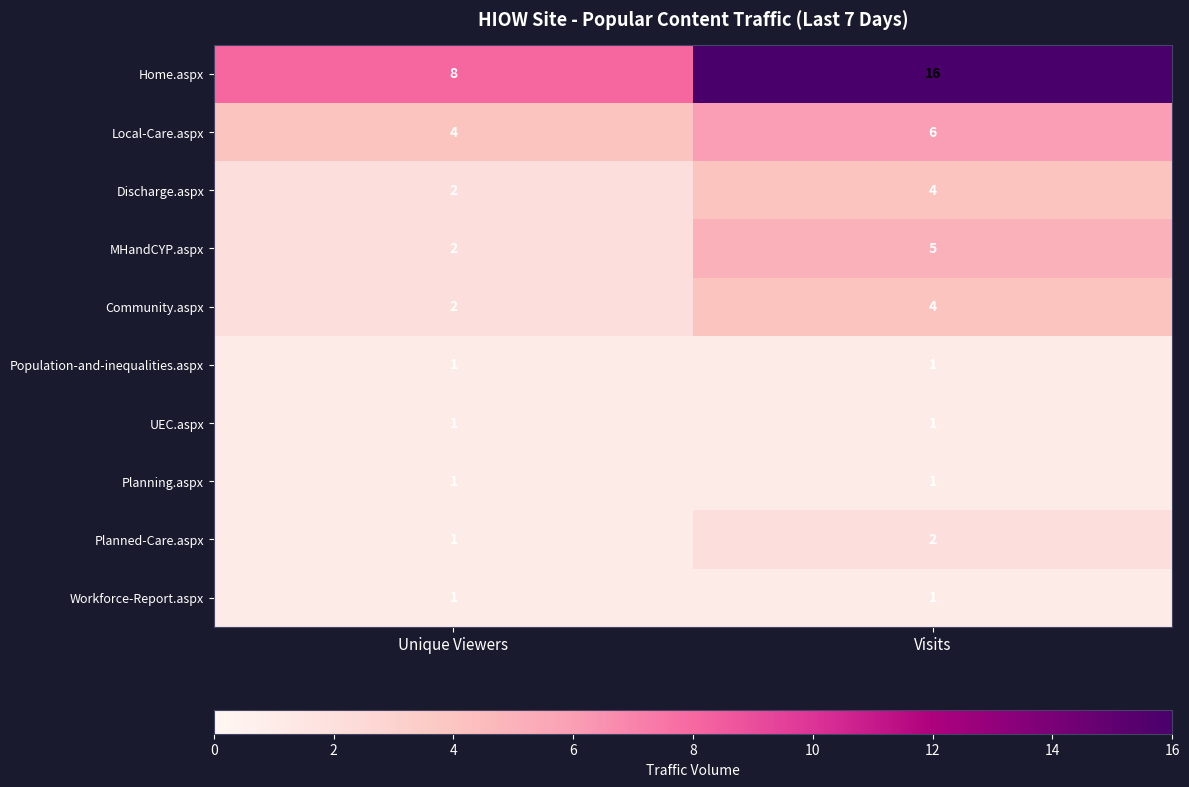

What is the sum of all Discharge.aspx values?

6